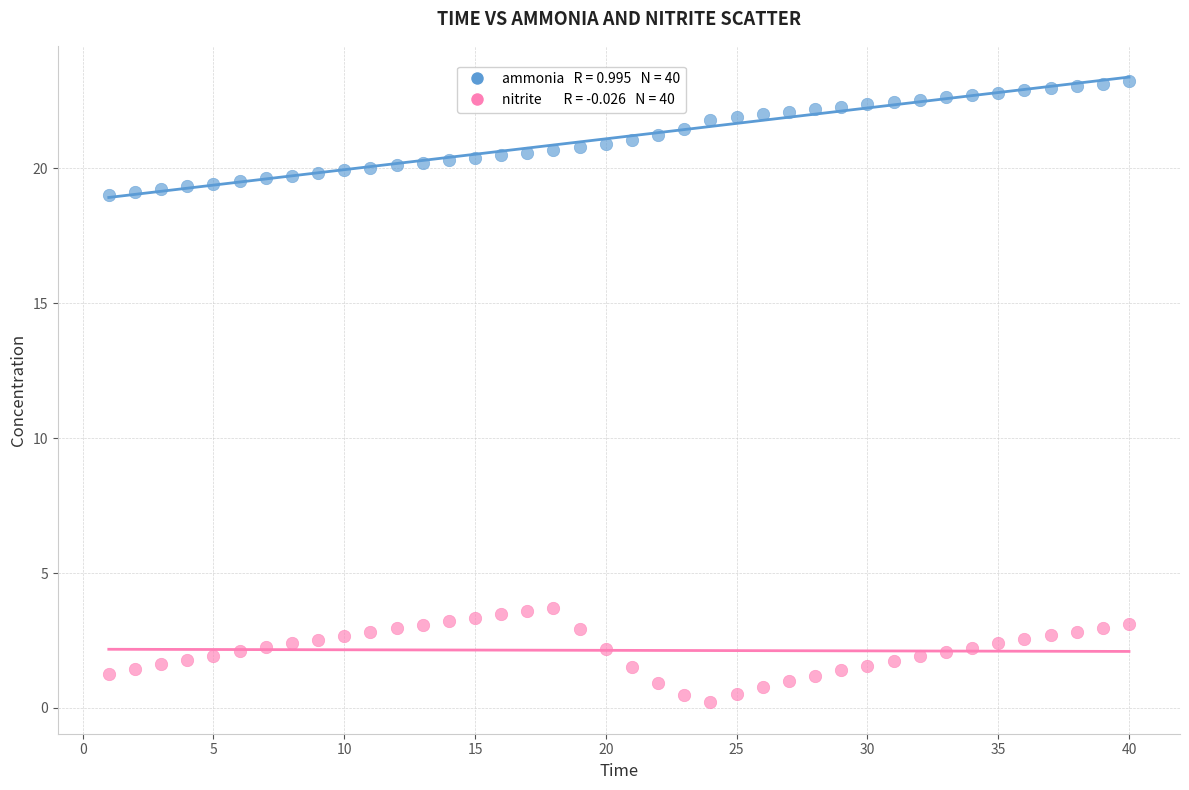

Across all data points, what is the range of X values (max minus min)?

39.0